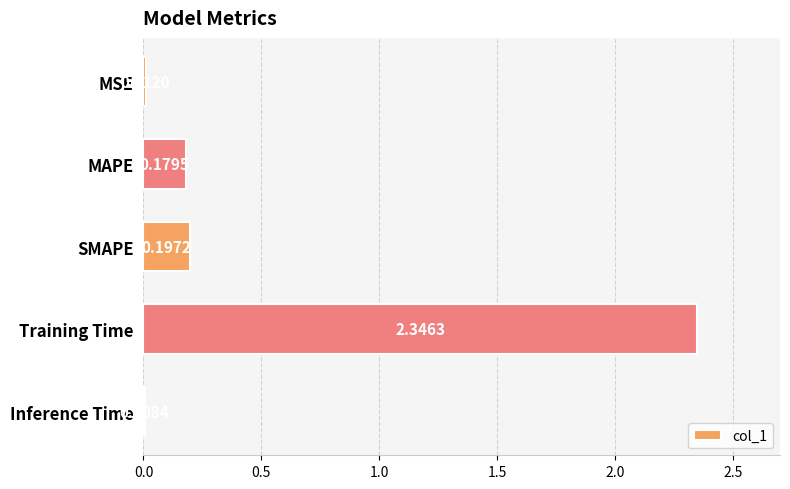

Where is the data nearest to the value 1?

SMAPE